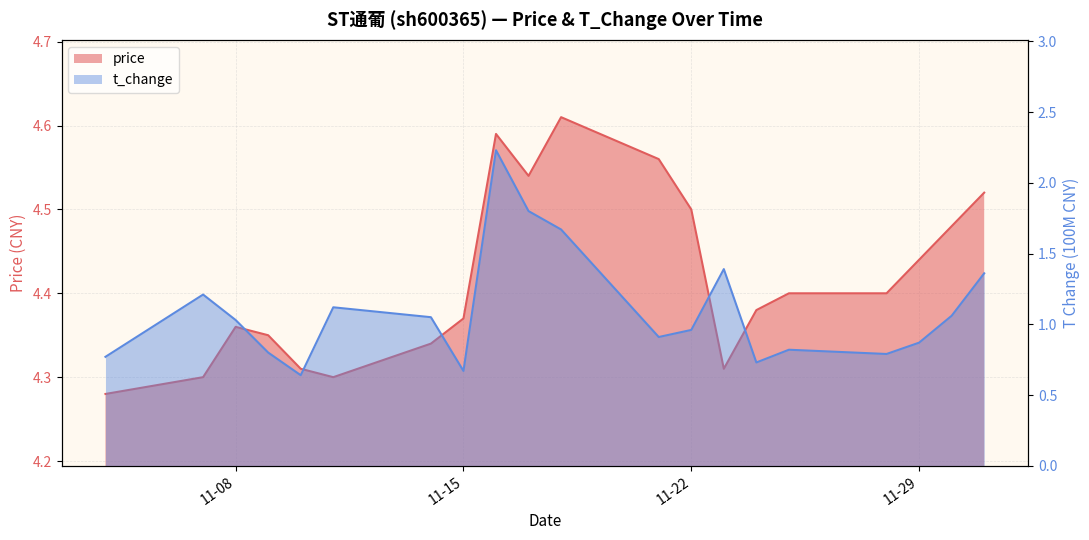

At which label does t_change reach its peak?

2022-11-16